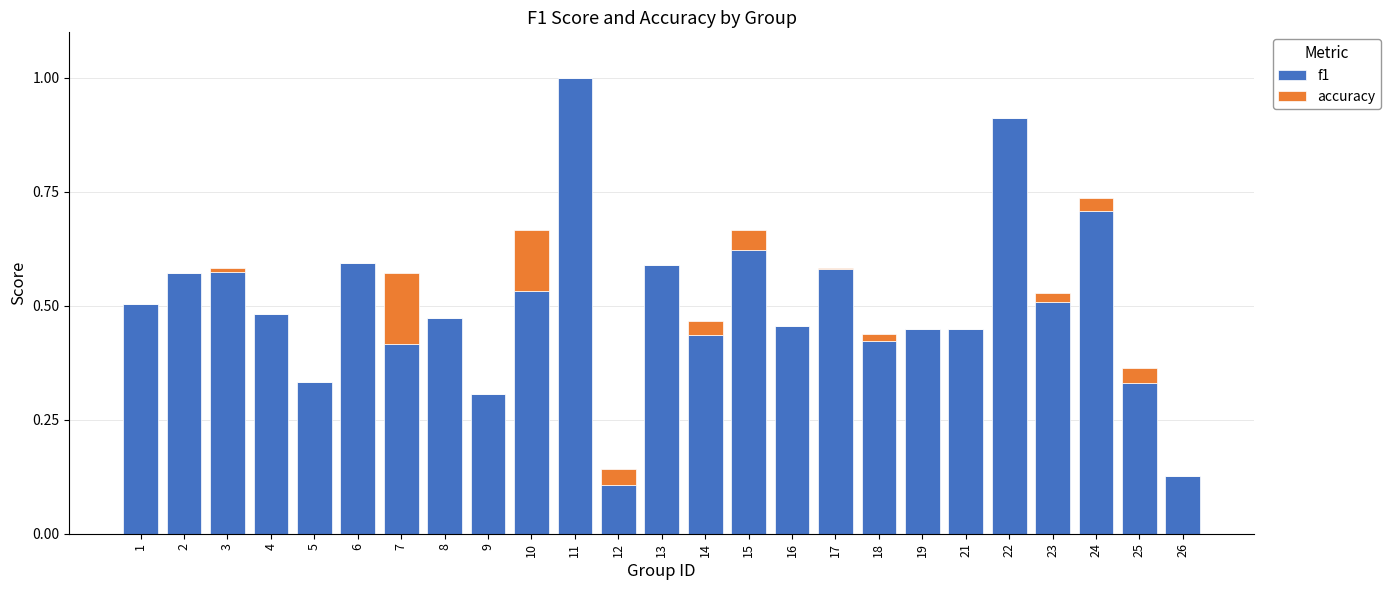

What are all the series names shown in the legend?

f1, accuracy